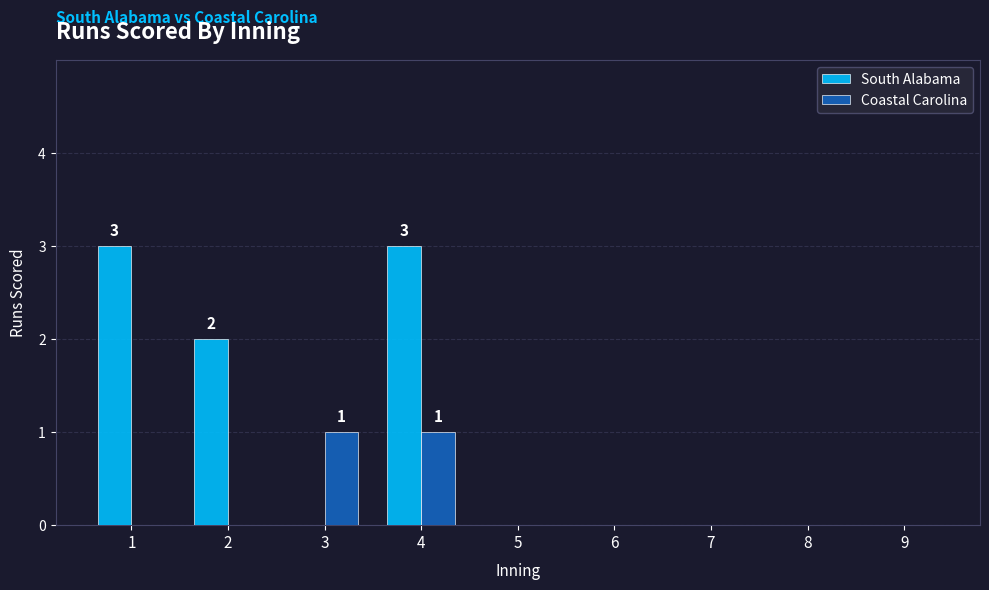

What is the maximum value for South Alabama?

3